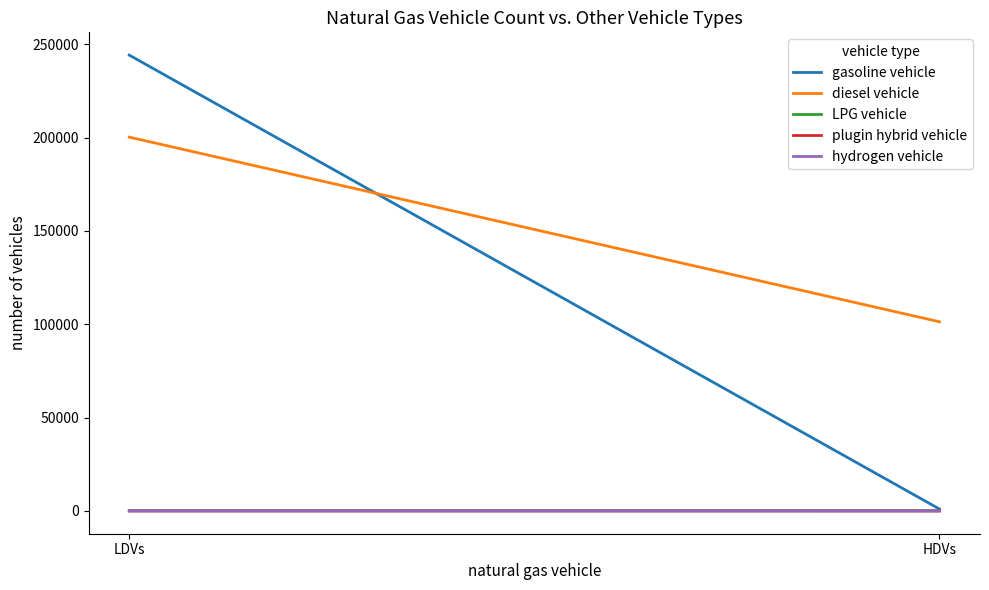

At which category is the sum across all series the highest?

LDVs